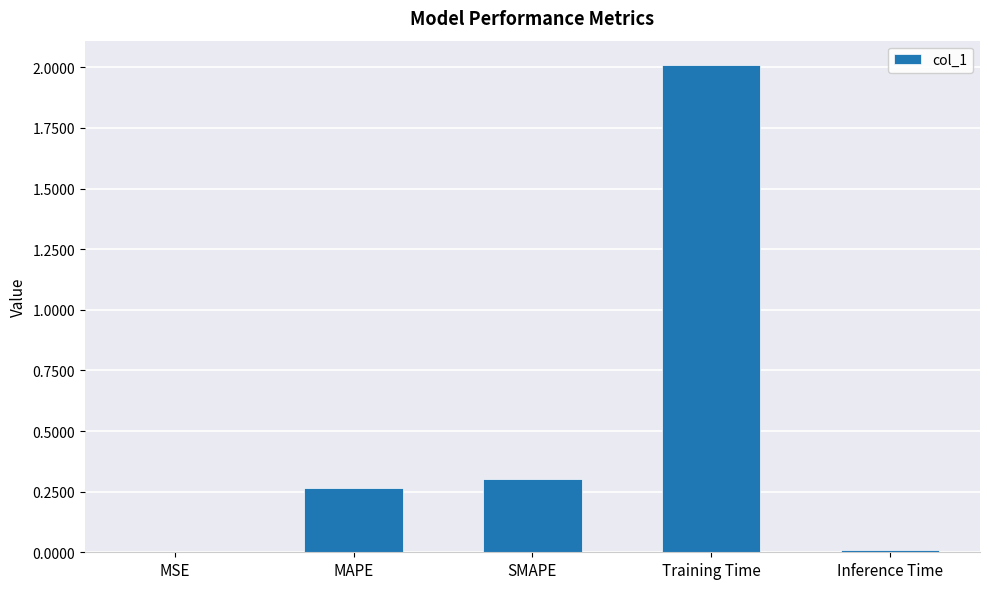

What is the maximum value shown in the chart?

2.0